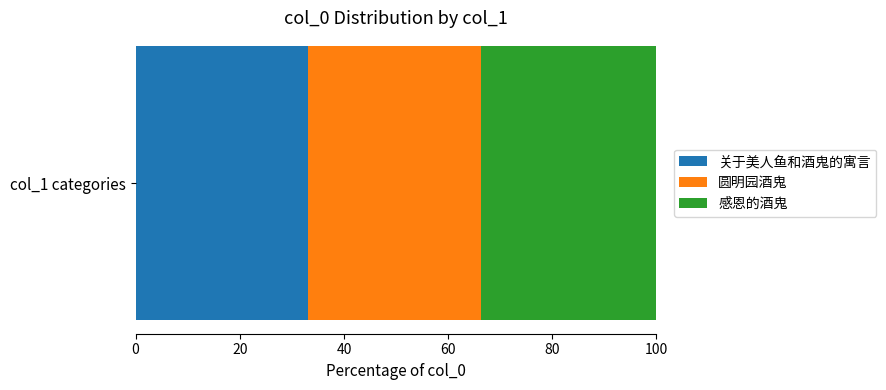

What is the minimum value for 关于美人鱼和酒鬼的寓言?

33.0